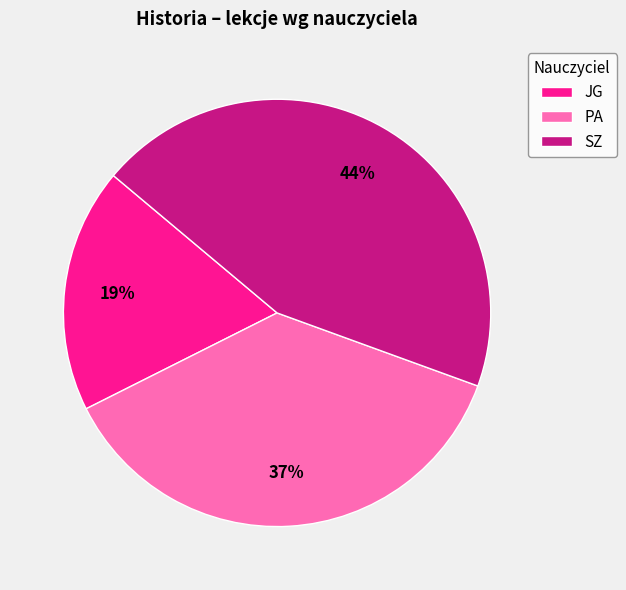

Is there a majority slice in this chart?

No